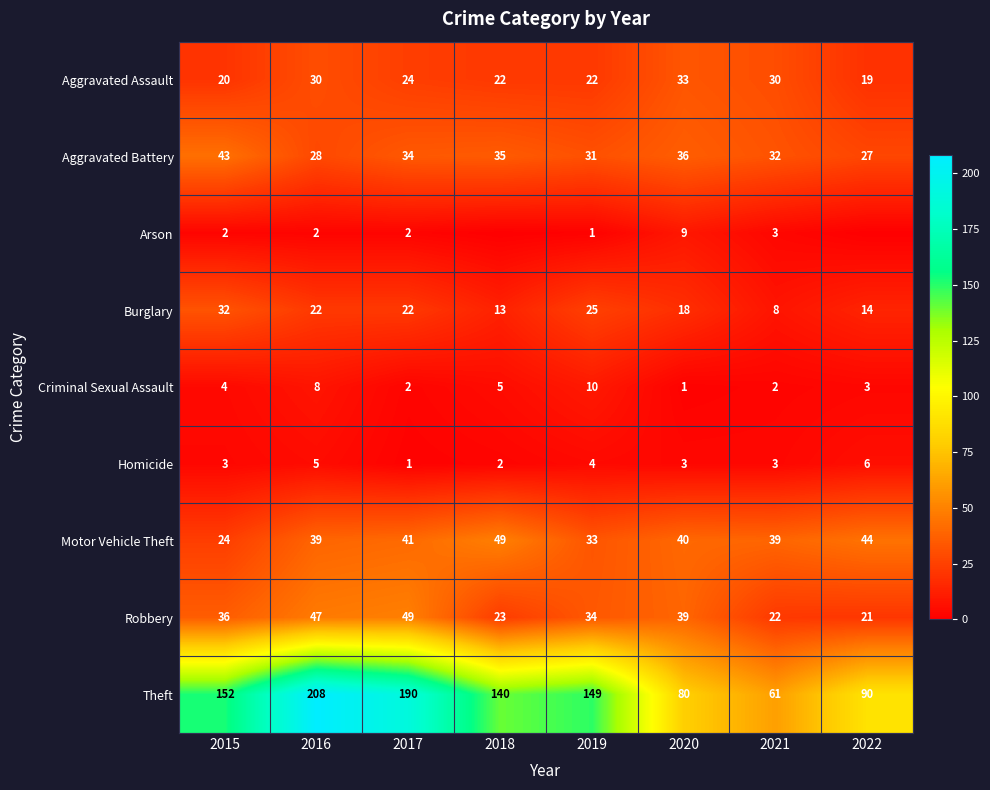

Rank the categories by Theft value from lowest to highest.

2021, 2020, 2022, 2018, 2019, 2015, 2017, 2016